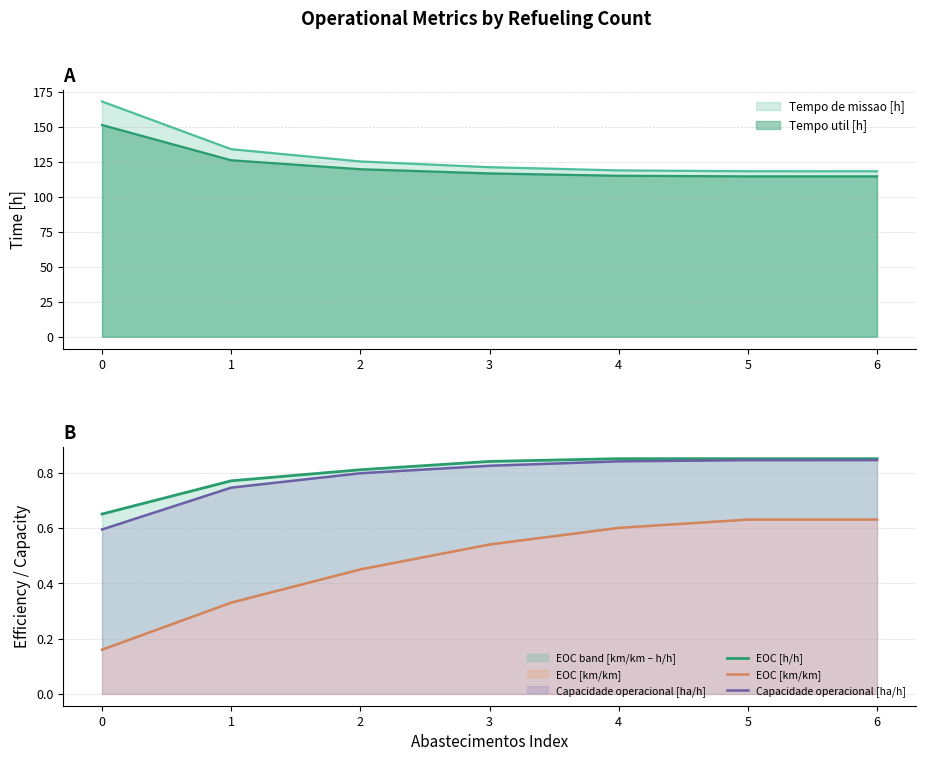

What is the total value across all series at 2?

2.1